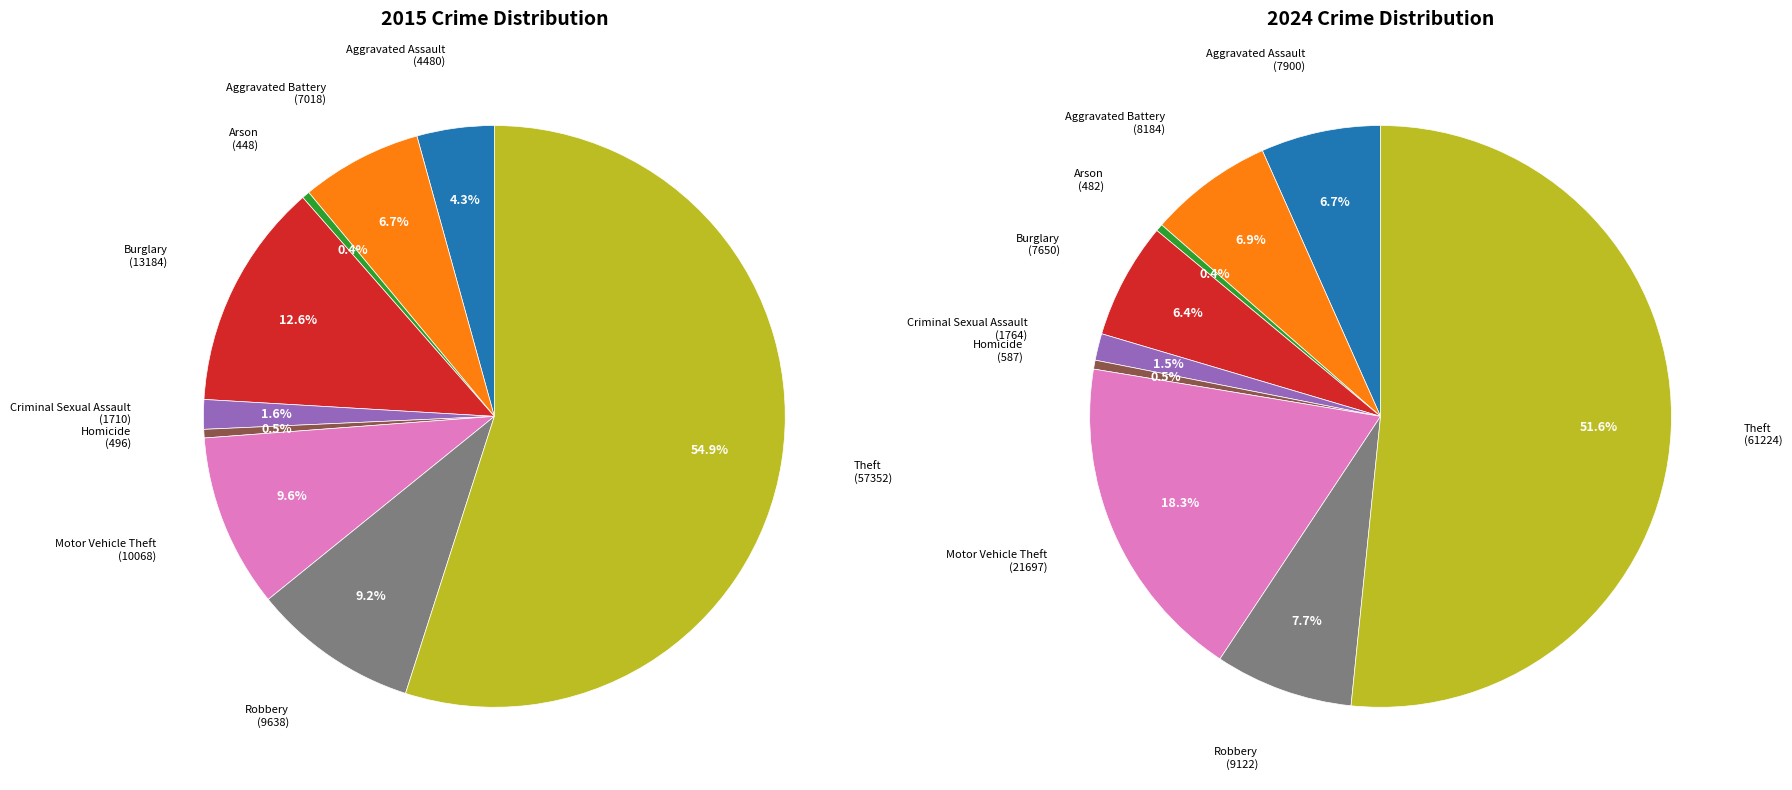

What percentage is the values_2015 slice, to the nearest percent?

4%